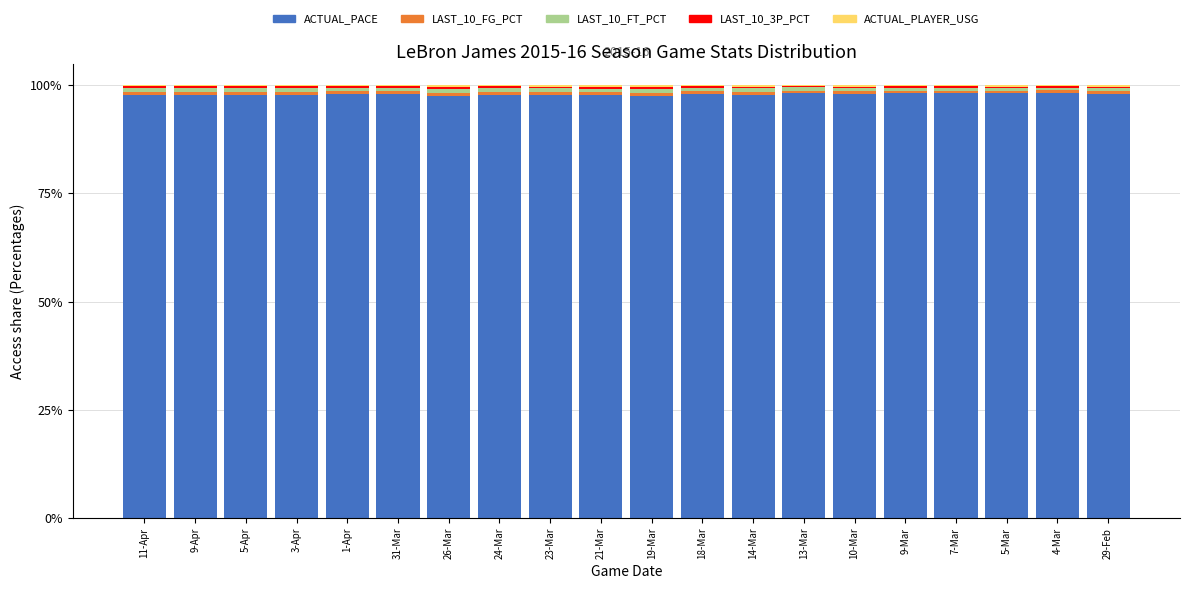

The value of ACTUAL_PACE at 14-Mar is 97.8. True or false?

True